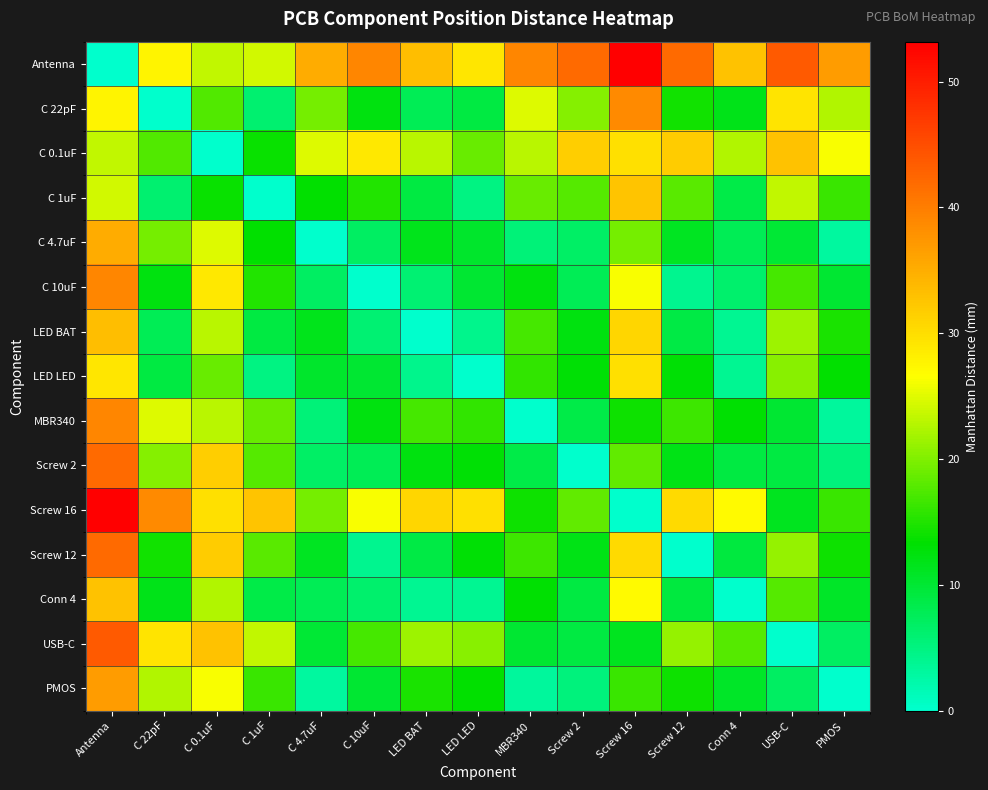

Reading left to right, list all the values displayed in this chart.

Antenna: Antenna=0.0	C 22pF=27.8	C 0.1uF=23.4	C 1uF=24.2	C 4.7uF=35.1	C 10uF=39.2	LED BAT=33.3	LED LED=29.1	MBR340=39.3	Screw 2=42.0	Screw 16=53.2	Screw 12=42.1	Conn 4=32.9	USB-C=43.8	PMOS=36.8
C 22pF: Antenna=27.8	C 22pF=0.0	C 0.1uF=17.5	C 1uF=6.1	C 4.7uF=19.5	C 10uF=12.5	LED BAT=7.9	LED LED=9.0	MBR340=24.9	Screw 2=20.3	Screw 16=38.8	Screw 12=14.3	Conn 4=11.7	USB-C=29.4	PMOS=22.4
C 0.1uF: Antenna=23.4	C 22pF=17.5	C 0.1uF=0.0	C 1uF=13.9	C 4.7uF=24.8	C 10uF=28.9	LED BAT=23.0	LED LED=18.8	MBR340=22.9	Screw 2=31.6	Screw 16=29.8	Screw 12=31.8	Conn 4=22.6	USB-C=32.9	PMOS=26.2
C 1uF: Antenna=24.2	C 22pF=6.1	C 0.1uF=13.9	C 1uF=0.0	C 4.7uF=13.4	C 10uF=15.0	LED BAT=9.1	LED LED=4.9	MBR340=18.8	Screw 2=17.7	Screw 16=32.7	Screw 12=17.9	Conn 4=8.7	USB-C=23.3	PMOS=16.4
C 4.7uF: Antenna=35.1	C 22pF=19.5	C 0.1uF=24.8	C 1uF=13.4	C 4.7uF=0.0	C 10uF=7.0	LED BAT=11.6	LED LED=10.5	MBR340=5.4	Screw 2=6.8	Screw 16=19.3	Screw 12=11.1	Conn 4=7.8	USB-C=9.9	PMOS=3.0
C 10uF: Antenna=39.2	C 22pF=12.5	C 0.1uF=28.9	C 1uF=15.0	C 4.7uF=7.0	C 10uF=0.0	LED BAT=5.9	LED LED=10.1	MBR340=12.4	Screw 2=7.9	Screw 16=26.3	Screw 12=4.1	Conn 4=6.3	USB-C=16.9	PMOS=10.0
LED BAT: Antenna=33.3	C 22pF=7.9	C 0.1uF=23.0	C 1uF=9.1	C 4.7uF=11.6	C 10uF=5.9	LED BAT=0.0	LED LED=4.2	MBR340=17.0	Screw 2=12.5	Screw 16=30.9	Screw 12=8.8	Conn 4=3.8	USB-C=21.5	PMOS=14.6
LED LED: Antenna=29.1	C 22pF=9.0	C 0.1uF=18.8	C 1uF=4.9	C 4.7uF=10.5	C 10uF=10.1	LED BAT=4.2	LED LED=0.0	MBR340=15.9	Screw 2=12.9	Screw 16=29.8	Screw 12=13.0	Conn 4=3.8	USB-C=20.4	PMOS=13.4
MBR340: Antenna=39.3	C 22pF=24.9	C 0.1uF=22.9	C 1uF=18.8	C 4.7uF=5.4	C 10uF=12.4	LED BAT=17.0	LED LED=15.9	MBR340=0.0	Screw 2=8.7	Screw 16=13.9	Screw 12=16.5	Conn 4=13.2	USB-C=10.0	PMOS=3.3
Screw 2: Antenna=42.0	C 22pF=20.3	C 0.1uF=31.6	C 1uF=17.7	C 4.7uF=6.8	C 10uF=7.9	LED BAT=12.5	LED LED=12.9	MBR340=8.7	Screw 2=0.0	Screw 16=18.5	Screw 12=12.0	Conn 4=9.1	USB-C=9.1	PMOS=5.4
Screw 16: Antenna=53.2	C 22pF=38.8	C 0.1uF=29.8	C 1uF=32.7	C 4.7uF=19.3	C 10uF=26.3	LED BAT=30.9	LED LED=29.8	MBR340=13.9	Screw 2=18.5	Screw 16=0.0	Screw 12=30.4	Conn 4=27.1	USB-C=11.3	PMOS=16.3
Screw 12: Antenna=42.1	C 22pF=14.3	C 0.1uF=31.8	C 1uF=17.9	C 4.7uF=11.1	C 10uF=4.1	LED BAT=8.8	LED LED=13.0	MBR340=16.5	Screw 2=12.0	Screw 16=30.4	Screw 12=0.0	Conn 4=9.2	USB-C=21.0	PMOS=14.1
Conn 4: Antenna=32.9	C 22pF=11.7	C 0.1uF=22.6	C 1uF=8.7	C 4.7uF=7.8	C 10uF=6.3	LED BAT=3.8	LED LED=3.8	MBR340=13.2	Screw 2=9.1	Screw 16=27.1	Screw 12=9.2	Conn 4=0.0	USB-C=17.7	PMOS=10.8
USB-C: Antenna=43.8	C 22pF=29.4	C 0.1uF=32.9	C 1uF=23.3	C 4.7uF=9.9	C 10uF=16.9	LED BAT=21.5	LED LED=20.4	MBR340=10.0	Screw 2=9.1	Screw 16=11.3	Screw 12=21.0	Conn 4=17.7	USB-C=0.0	PMOS=6.9
PMOS: Antenna=36.8	C 22pF=22.4	C 0.1uF=26.2	C 1uF=16.4	C 4.7uF=3.0	C 10uF=10.0	LED BAT=14.6	LED LED=13.4	MBR340=3.3	Screw 2=5.4	Screw 16=16.3	Screw 12=14.1	Conn 4=10.8	USB-C=6.9	PMOS=0.0